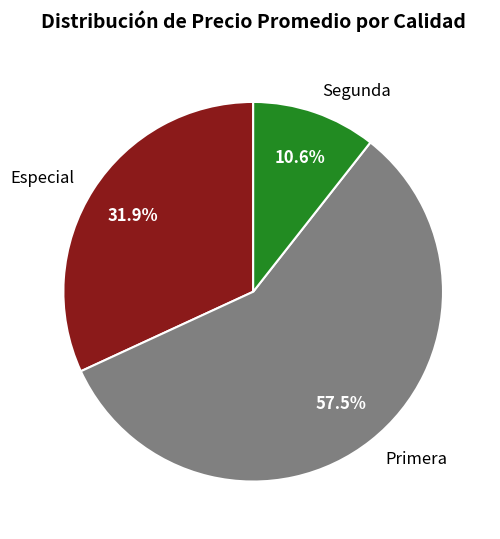

Which slice is the largest?

Primera